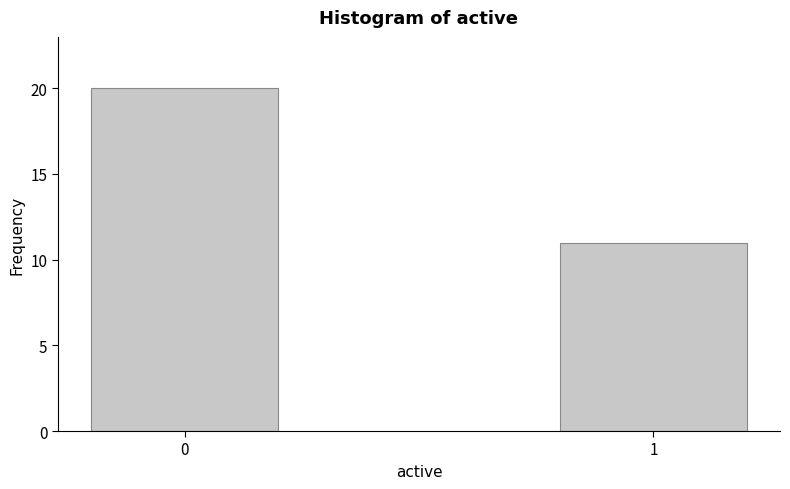

Reading left to right, transcribe all the data shown in this chart.

0=20	1=11